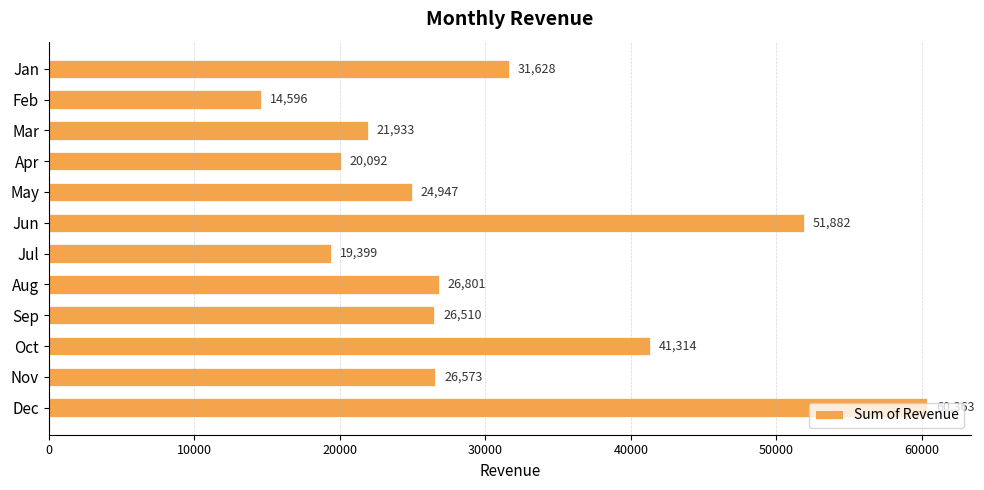

The chart shows a value of 19398.5 at Jul. True or false?

True